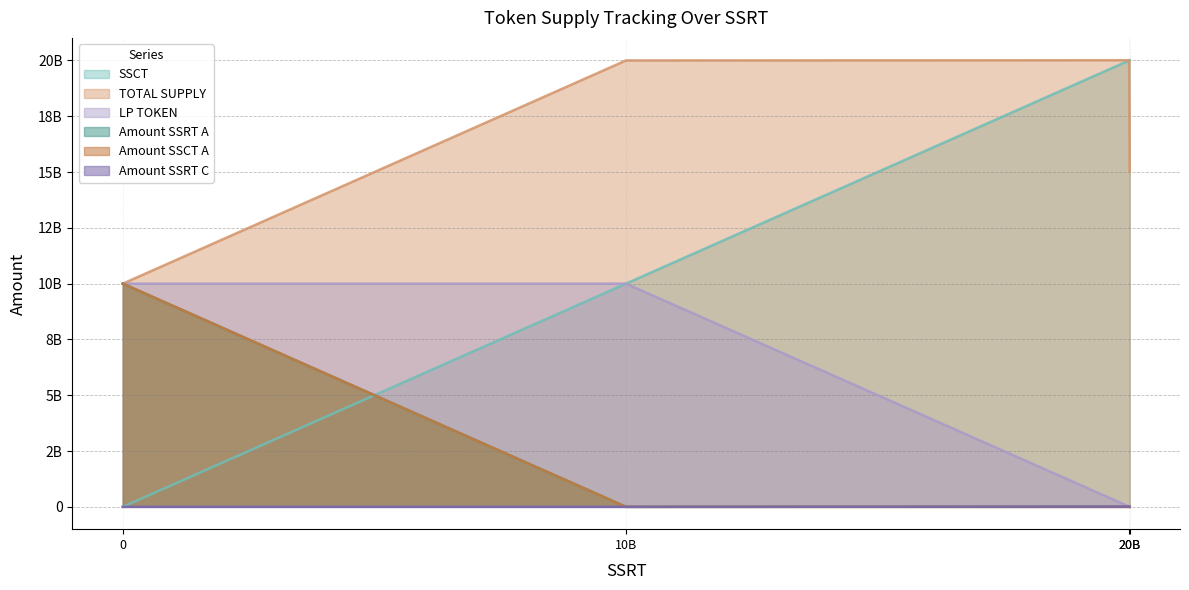

The Amount SSRT A series shows 0 at 10B. True or false?

True